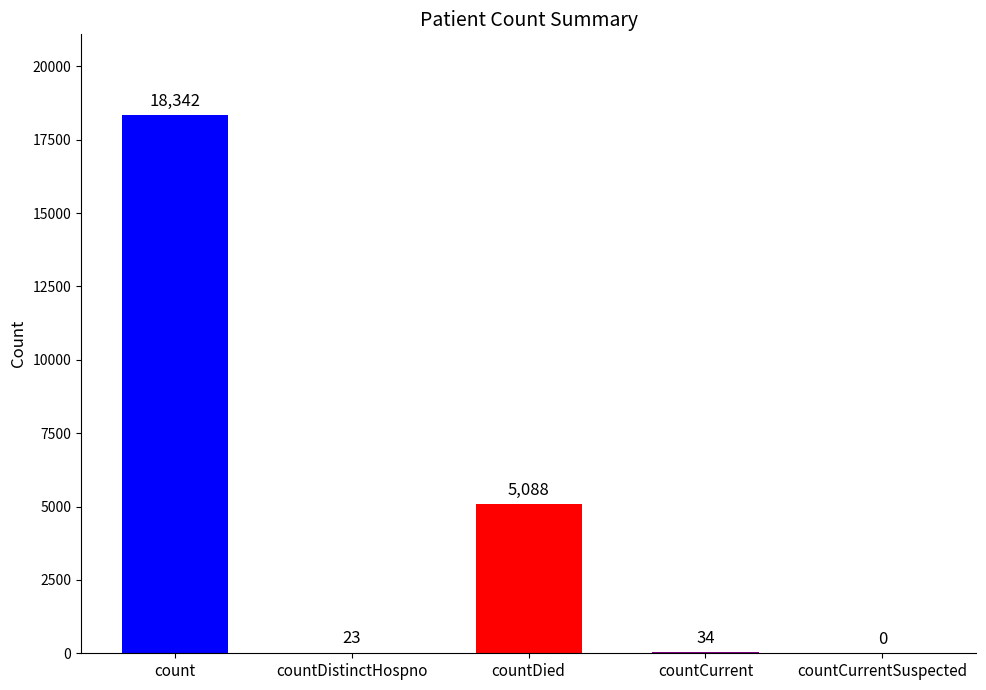

What is the difference between the values at countDied and countCurrent?

5054